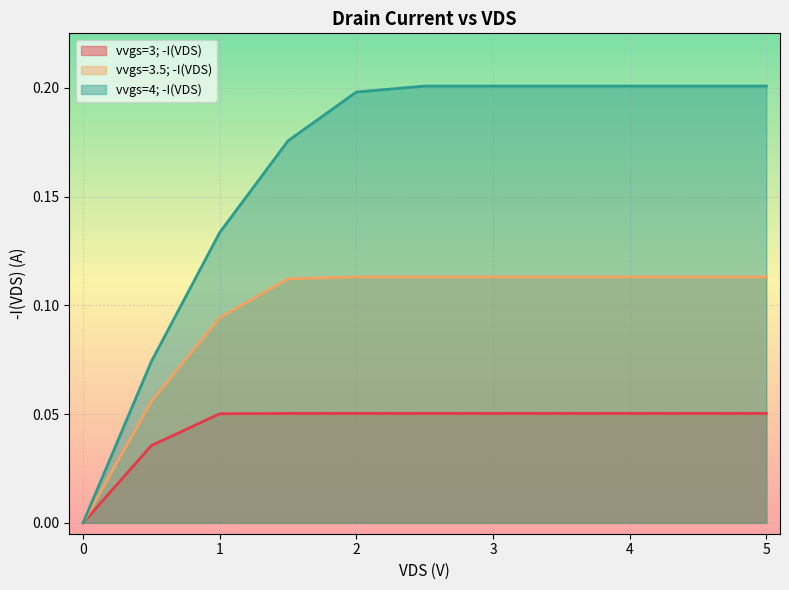

Is it true that vvgs=3.5; -I(VDS) equals 0.0 at 3?

False